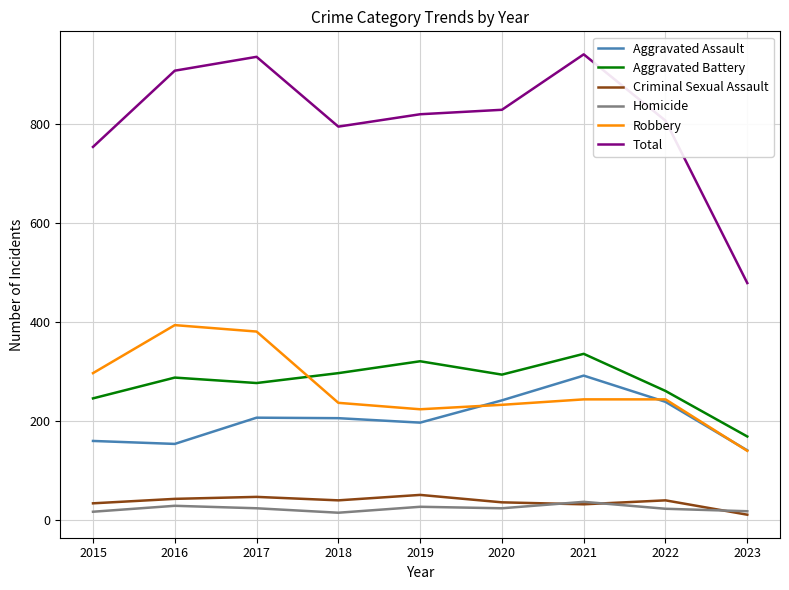

Is it true that Robbery equals 381 at 2017?

True